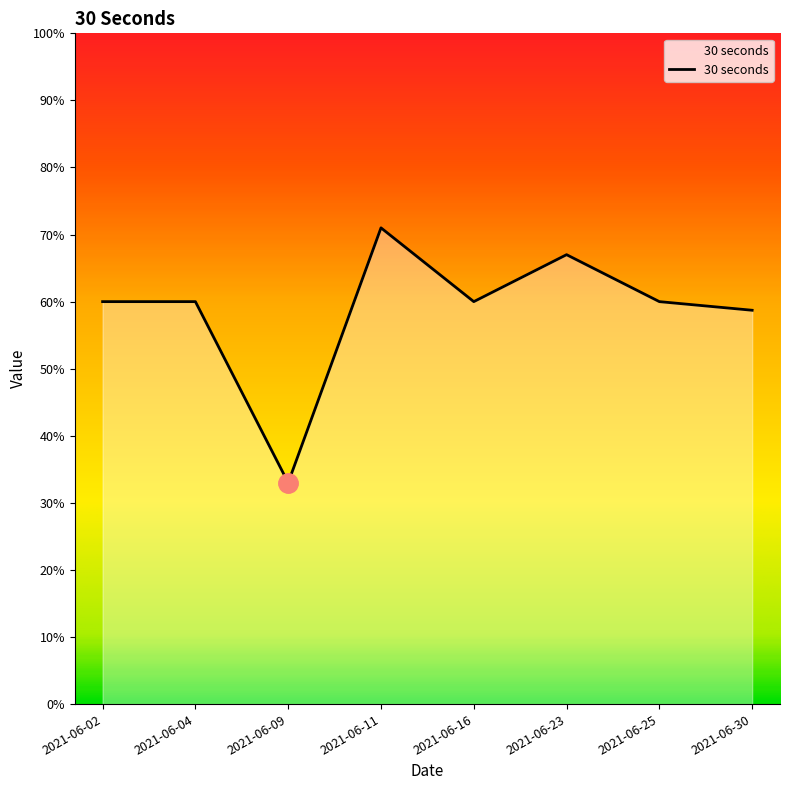

What is the average value?

58.7